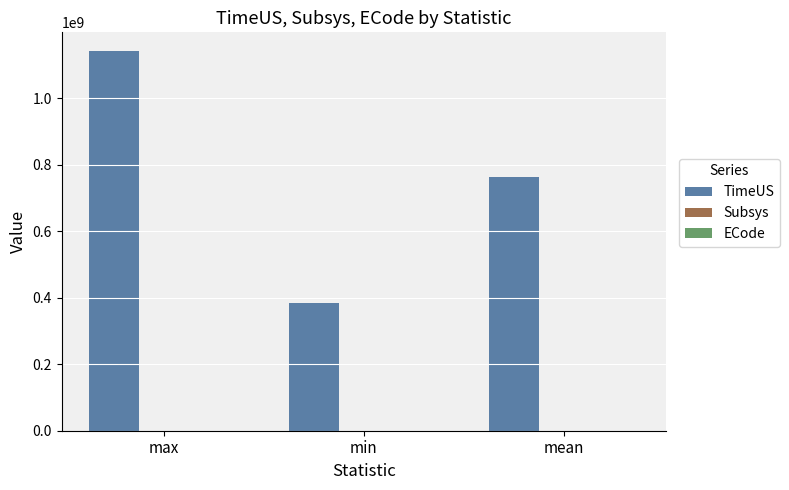

Which series has the largest total across all categories?

TimeUS